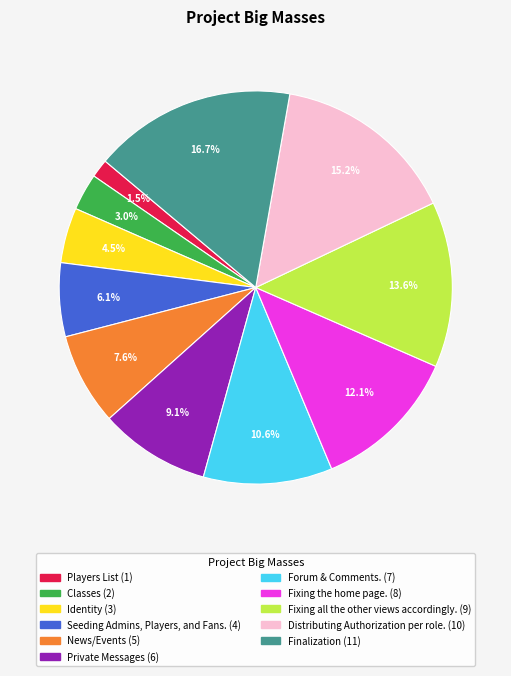

True or false: Classes accounts for 11% of the total.

False